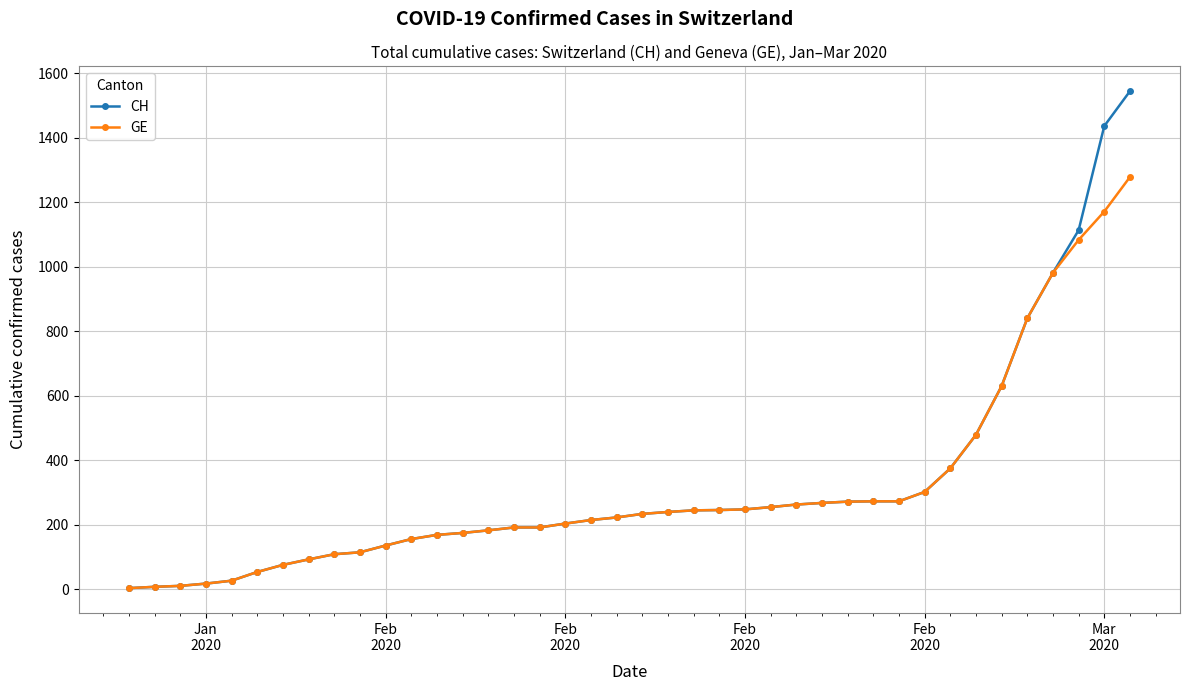

Rank the series by their maximum value, from highest to lowest.

CH, GE